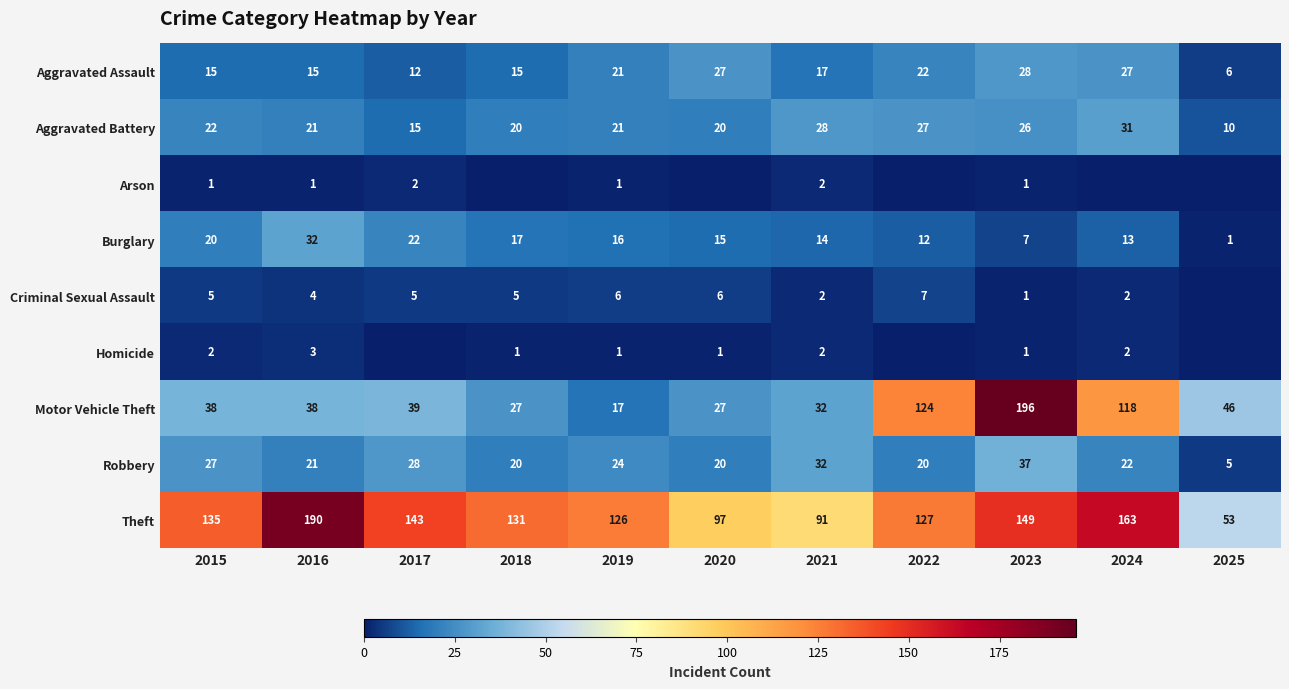

At which label does Theft first exceed 131?

2015